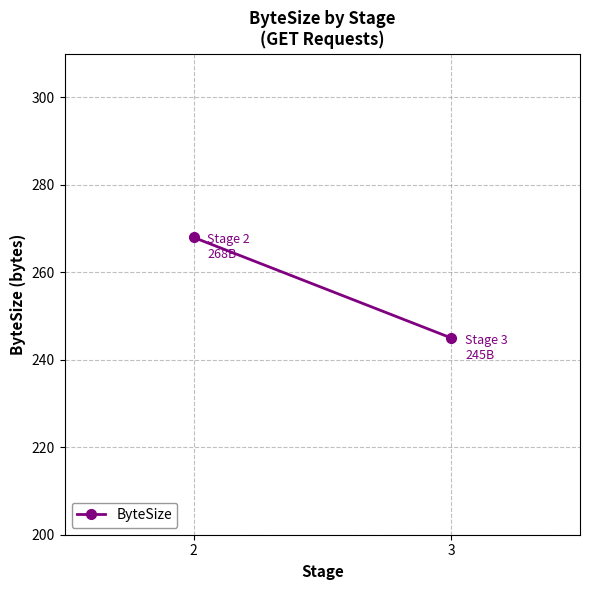

What is the greatest value displayed?

268